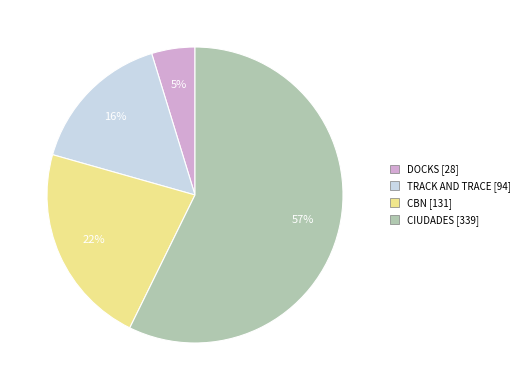

Which slice is the smallest?

DOCKS